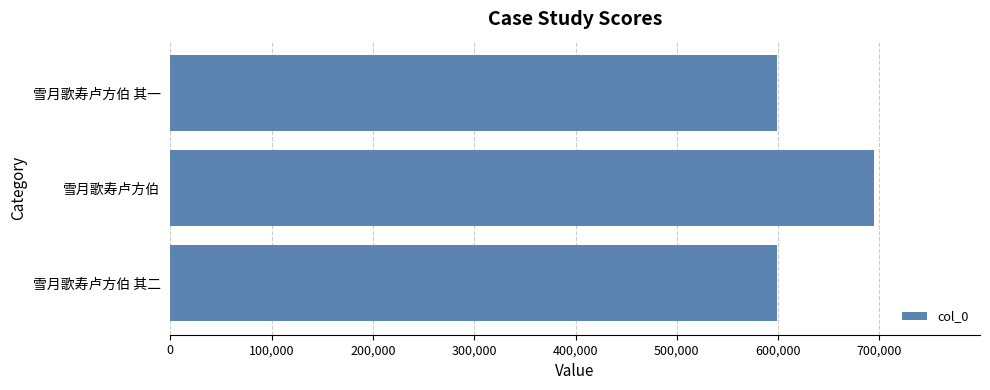

Approximately how many times larger is the value at 雪月歌寿卢方伯 其二 compared to 雪月歌寿卢方伯 其一?

1.0